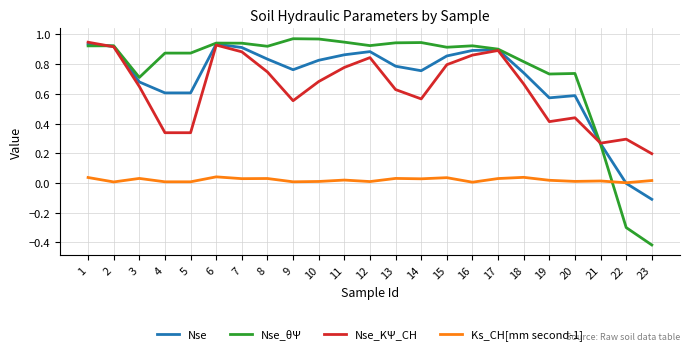

Which label corresponds to the smallest value in the chart?

23